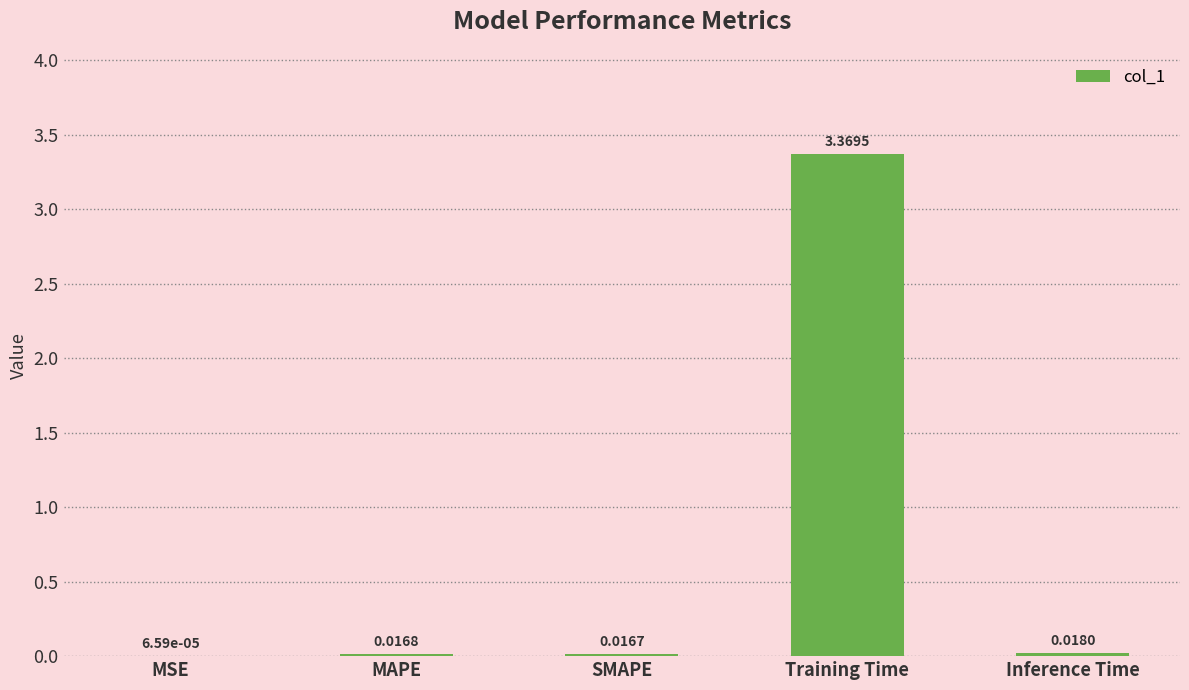

Where is the data nearest to the value 1?

Inference Time